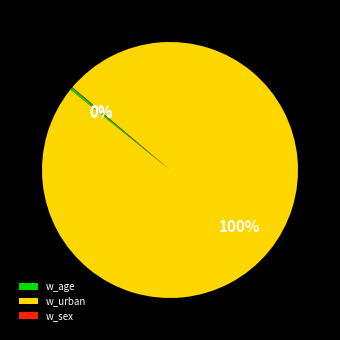

Does any single category account for the majority?

Yes